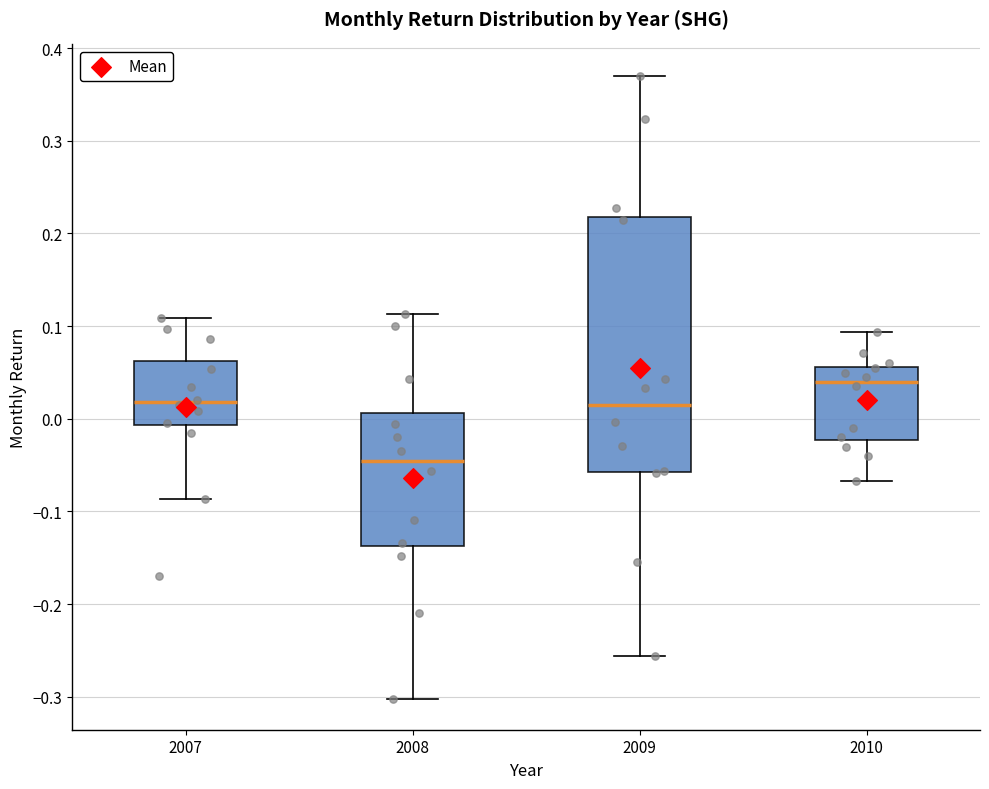

Comparing the boxes themselves (not the whiskers), which one is the tallest?

2009